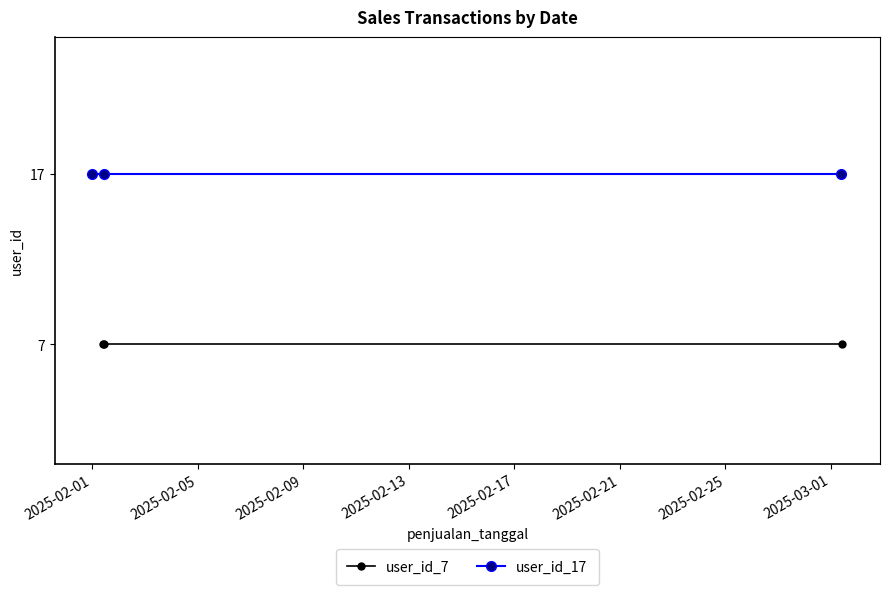

What is the difference between the highest and lowest values at 2025-02-05?

10